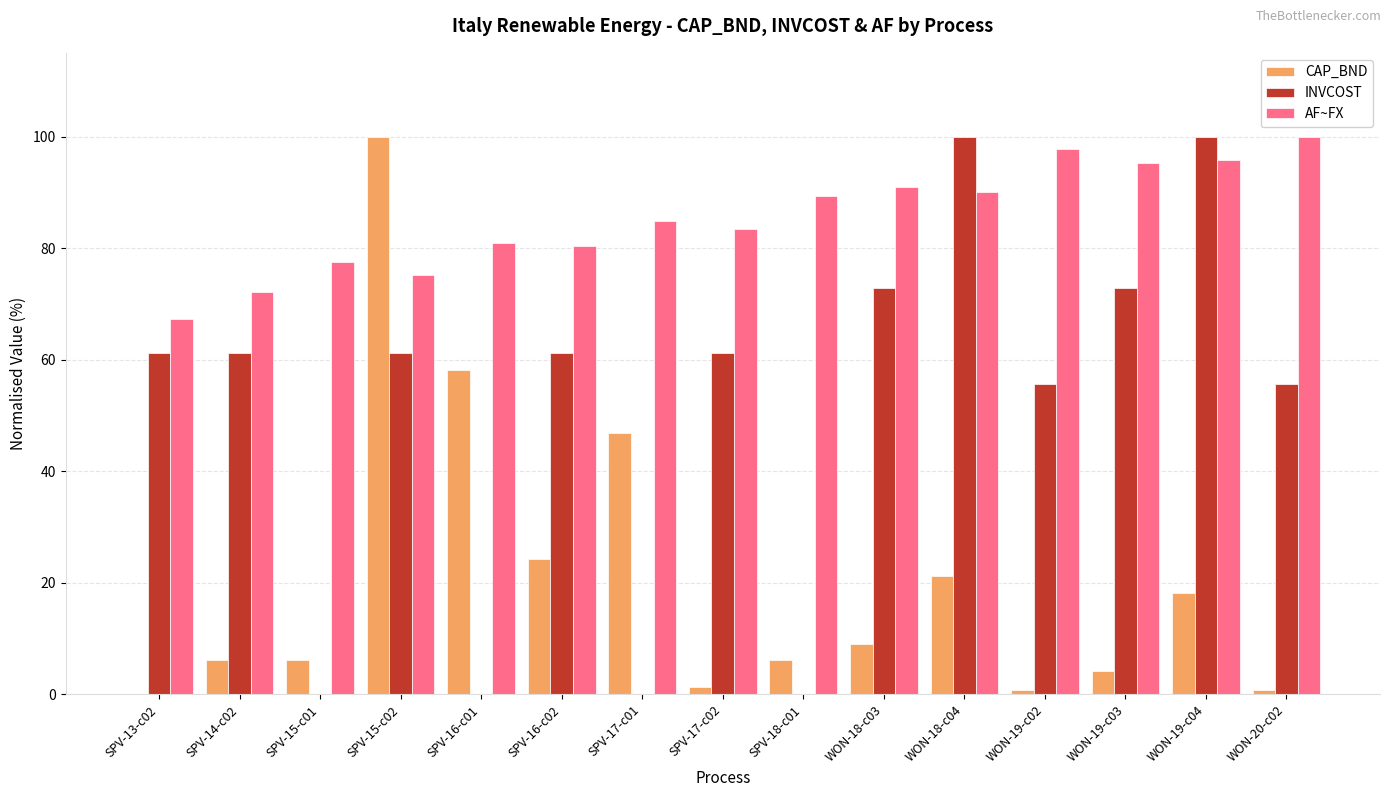

What is the greatest value displayed?

100.0